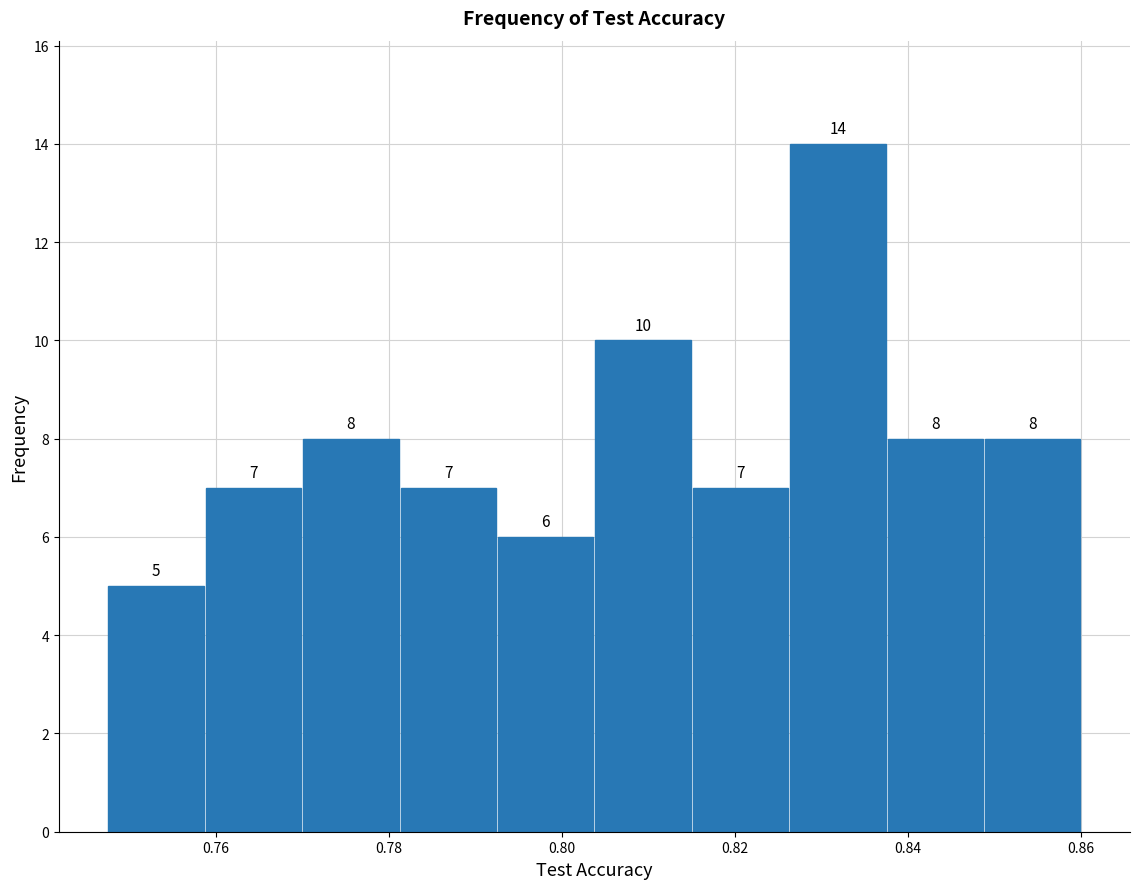

Reading left to right, list every bar in this chart as the range it spans on the x-axis followed by its height. The bar edges are not printed on the chart, so give them approximately, as read against the axis.

0.748 to 0.758: 5
0.758 to 0.770: 7
0.770 to 0.782: 8
0.782 to 0.792: 7
0.792 to 0.804: 6
0.804 to 0.816: 10
0.816 to 0.826: 7
0.826 to 0.838: 14
0.838 to 0.848: 8
0.848 to 0.860: 8